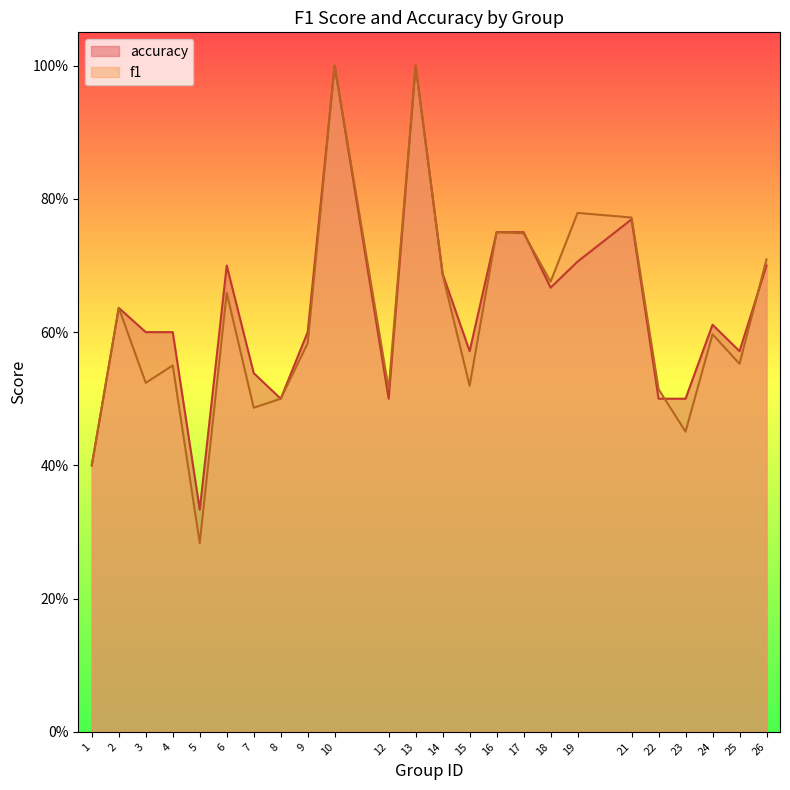

Reading left to right, list all the values displayed in this chart.

f1: 0.4	0.6	0.5	0.6	0.3	0.7	0.5	0.5	0.6	1.0	0.5	1.0	0.7	0.5	0.8	0.7	0.7	0.8	0.8	0.5	0.5	0.6	0.6	0.7
accuracy: 0.4	0.6	0.6	0.6	0.3	0.7	0.5	0.5	0.6	1.0	0.5	1.0	0.7	0.6	0.8	0.8	0.7	0.7	0.8	0.5	0.5	0.6	0.6	0.7